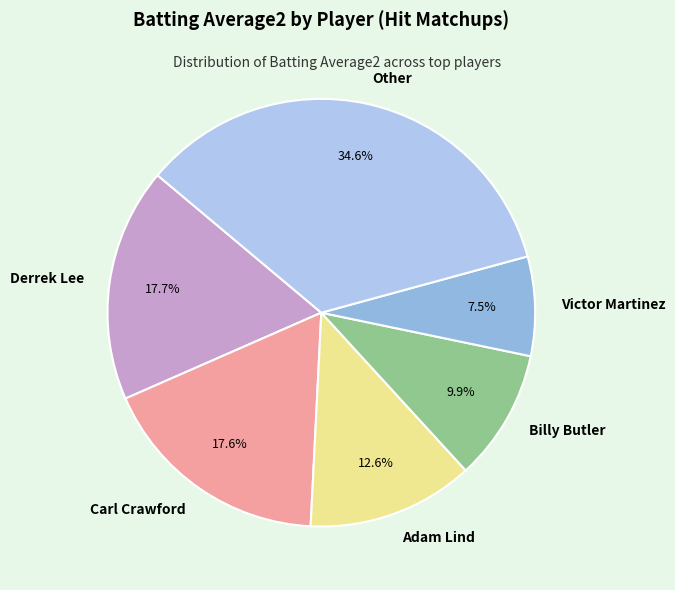

Which category has the smallest portion of the pie?

Victor Martinez